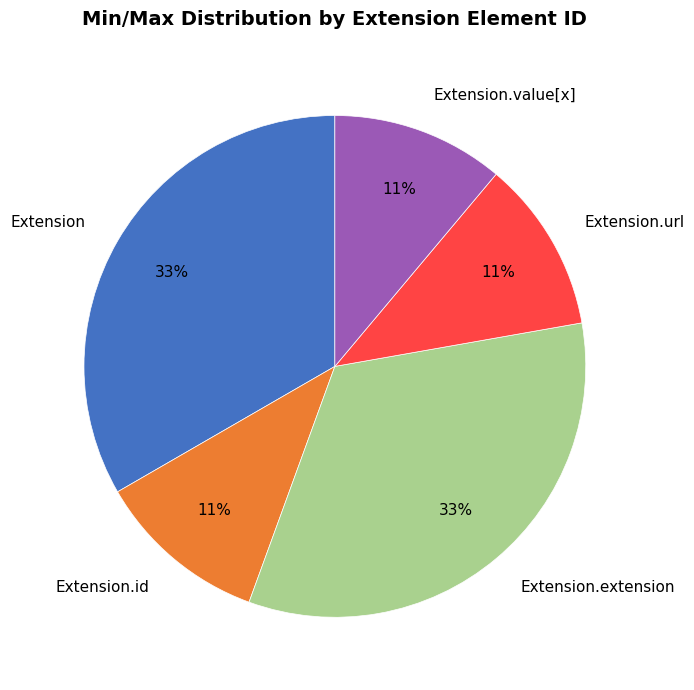

Does Extension.extension account for over 50% of the chart?

No